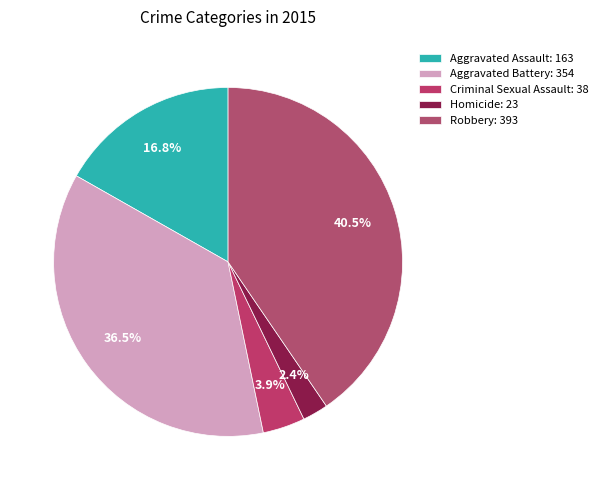

Is it true that Aggravated Battery is 36% of the pie?

True